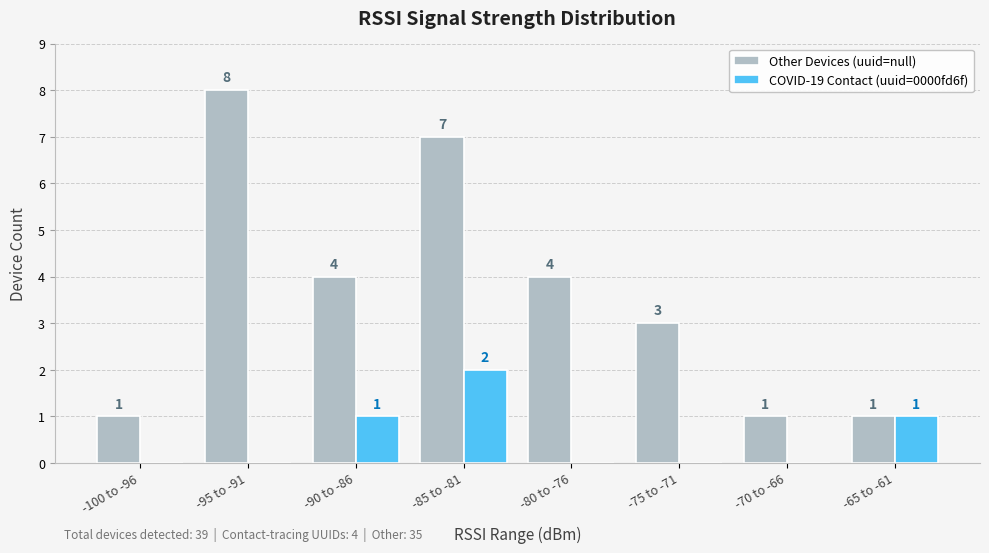

Reading left to right, extract all data points from this chart.

Other Devices (uuid=null): 1	8	4	7	4	3	1	1
COVID-19 Contact (uuid=0000fd6f): 0	0	1	2	0	0	0	1